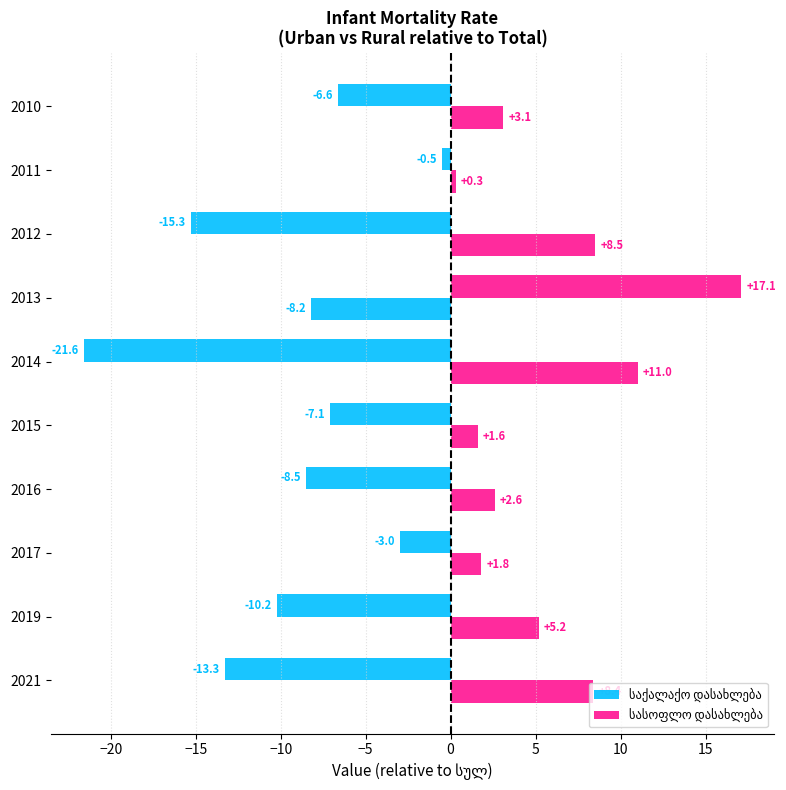

Rank the series by their average value, from lowest to highest.

საქალაქო დასახლება, სასოფლო დასახლება